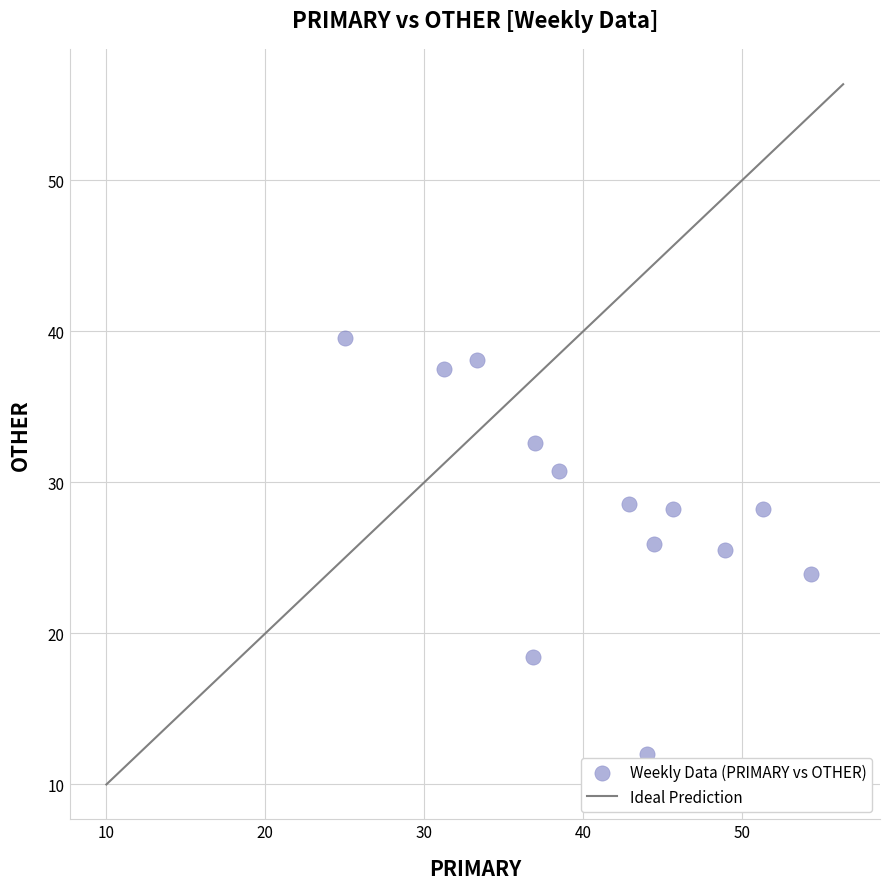

What is the range of Y values (max minus min)?

27.6